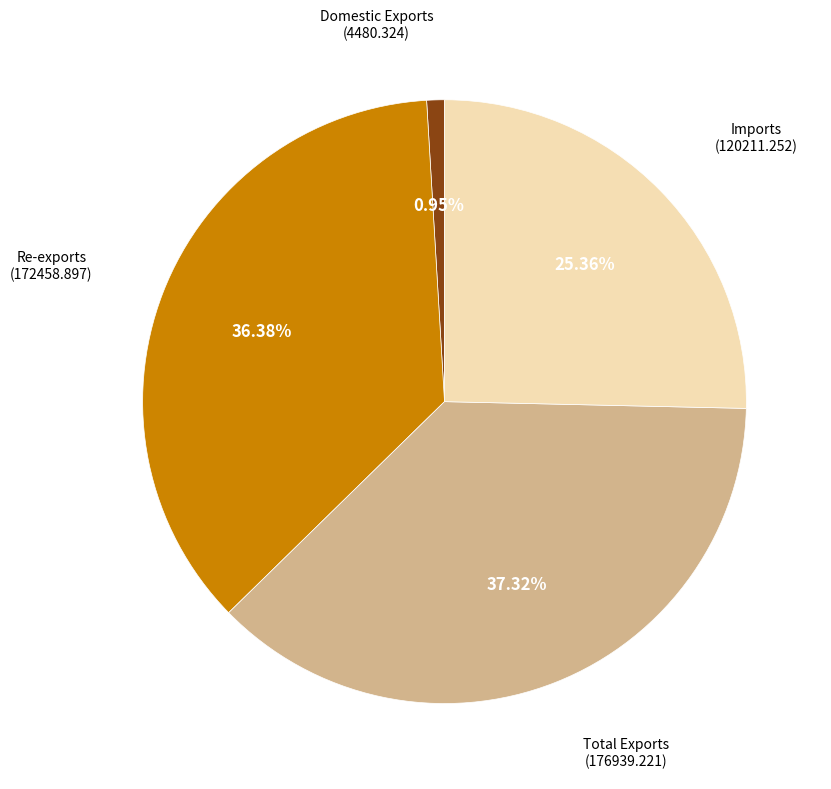

Is there a majority slice in this chart?

No